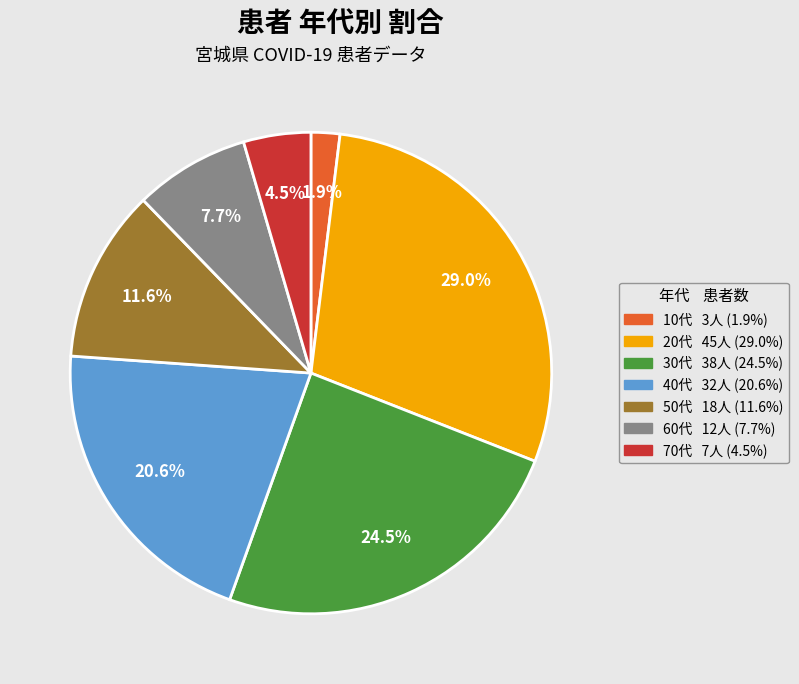

Is there any slice that represents more than half of the pie?

No